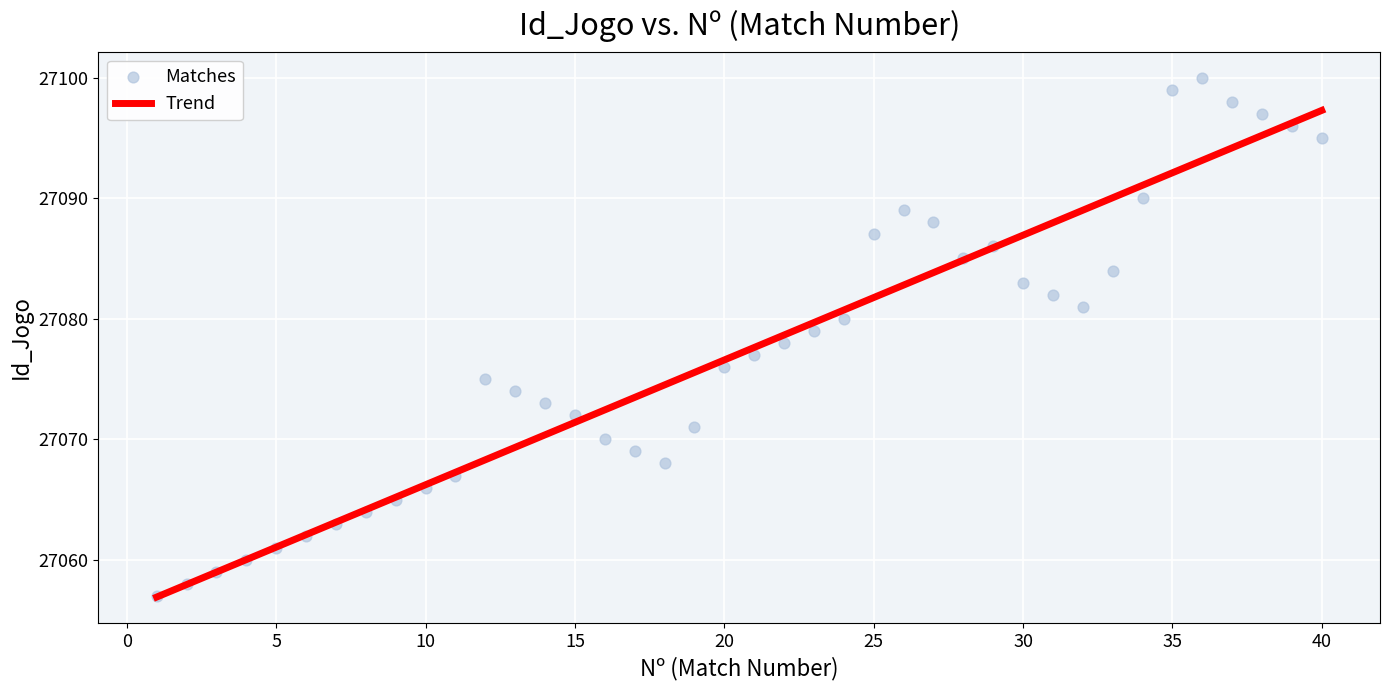

What is the range of X values (max minus min)?

39